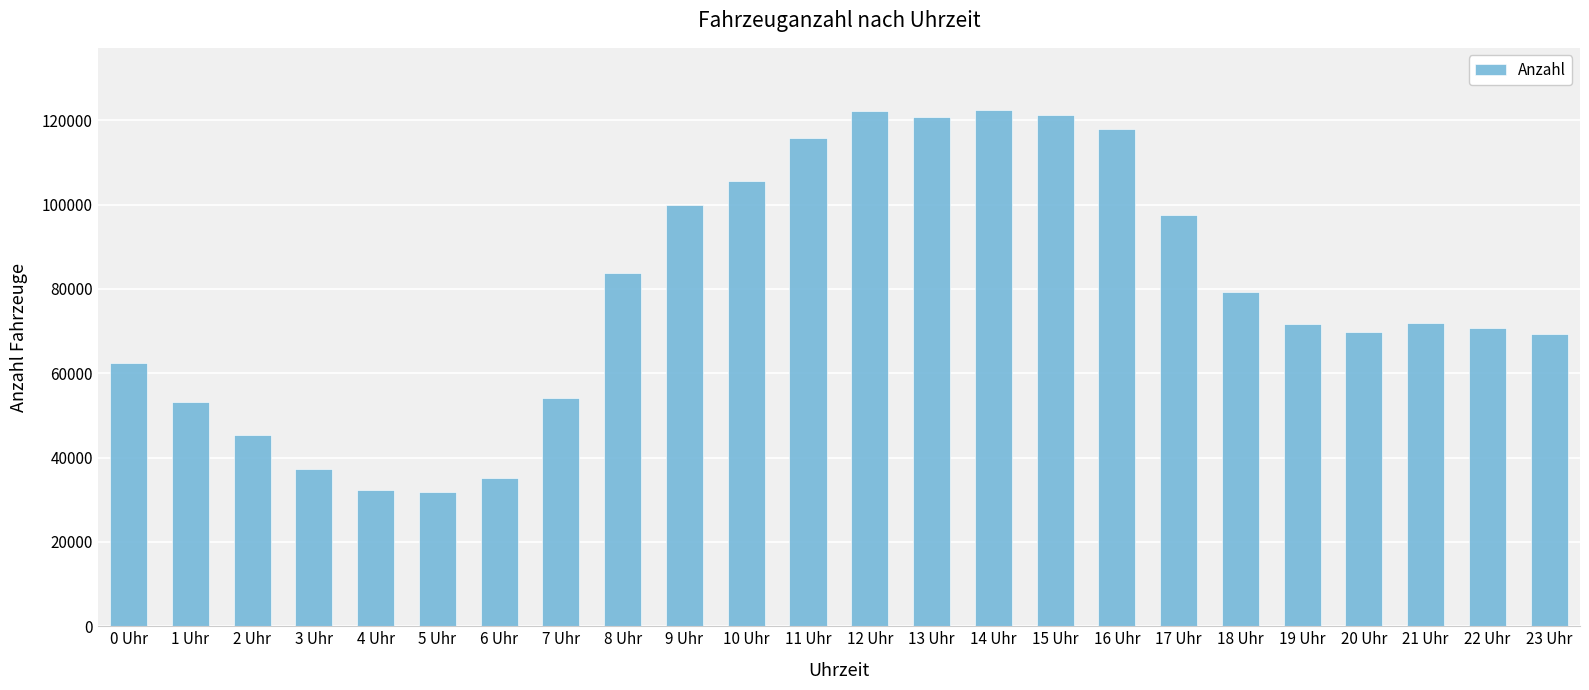

What is the label of the 20th bar from the left?

19 Uhr